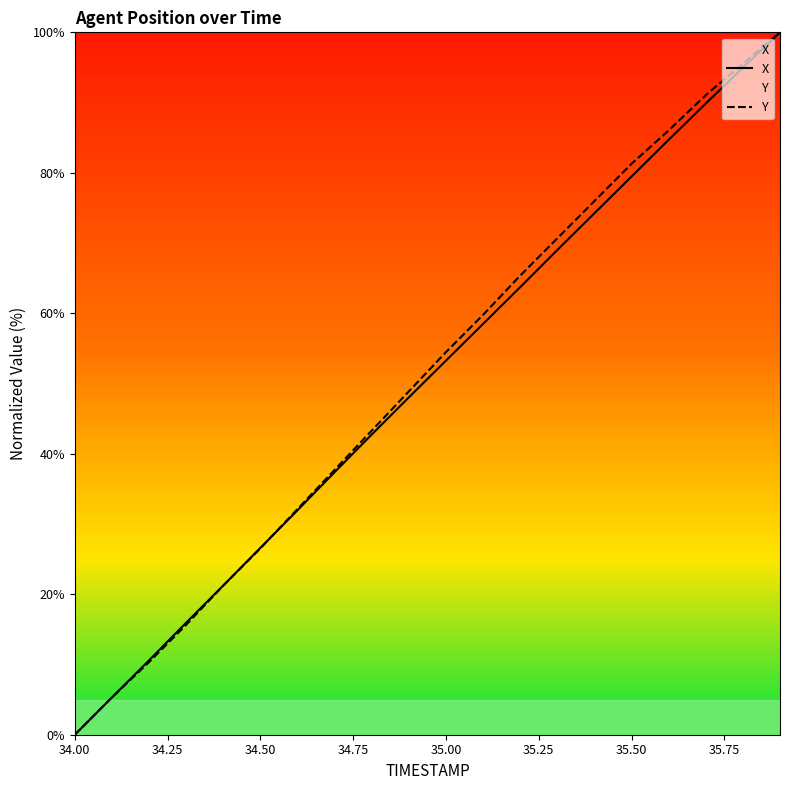

What is the average value of the Y series?

51.1